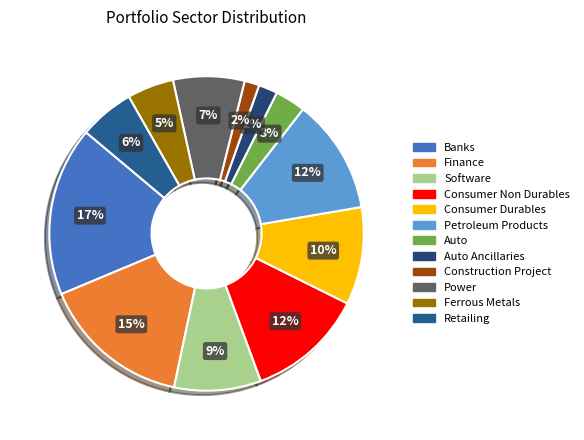

To the nearest percent, what portion does Software represent?

9%